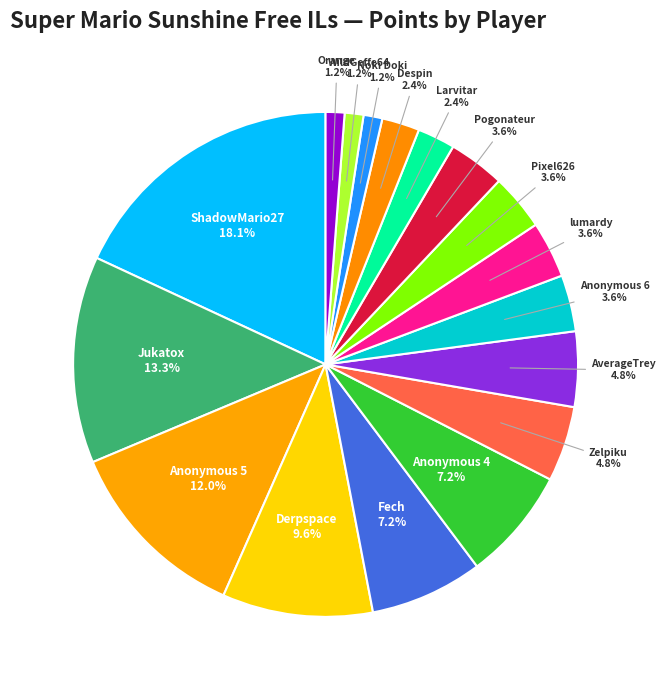

Between Anonymous 6 and Larvitar, which is larger?

Anonymous 6